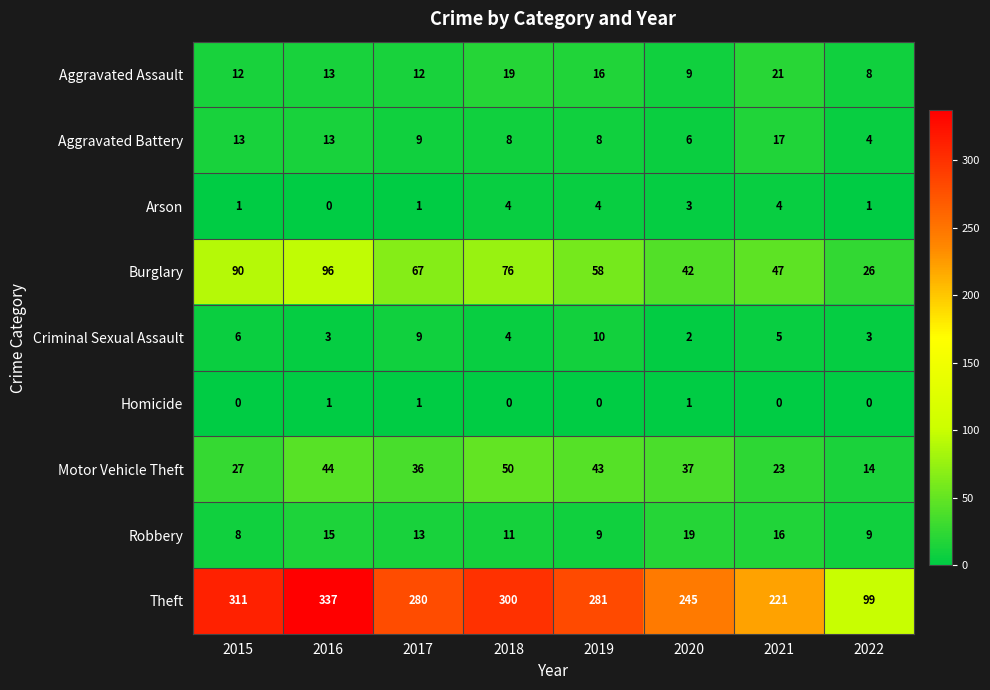

Where does the Theft series first go above 281?

2015